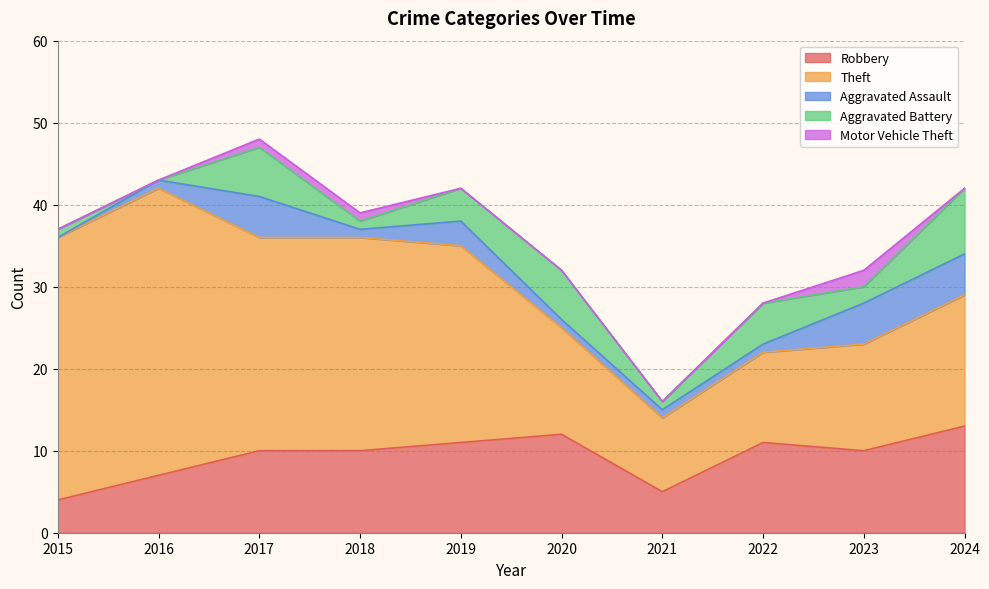

True or false: Motor Vehicle Theft and Aggravated Battery cross at least once.

False